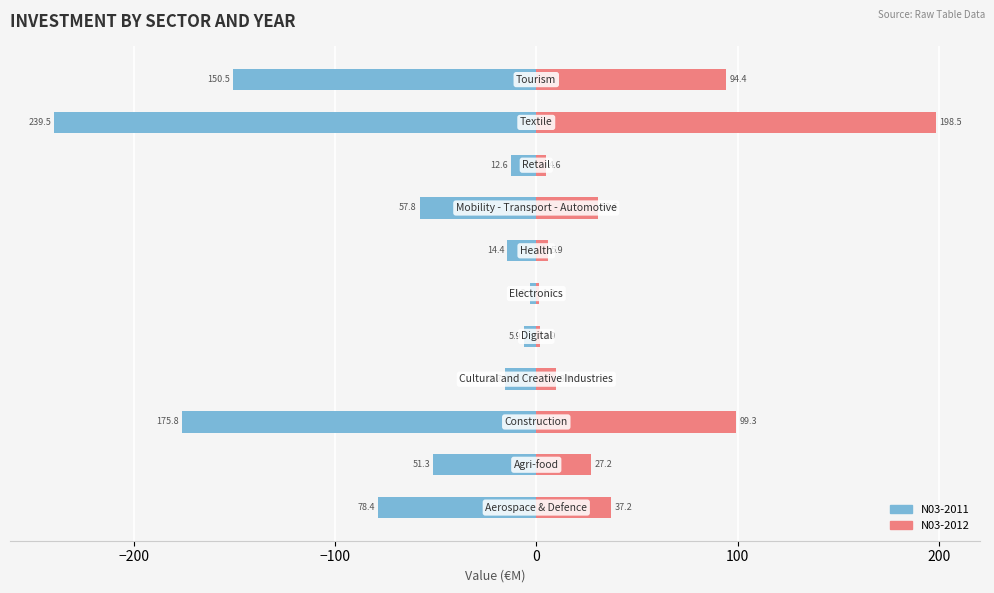

What is the greatest value displayed?

198.5